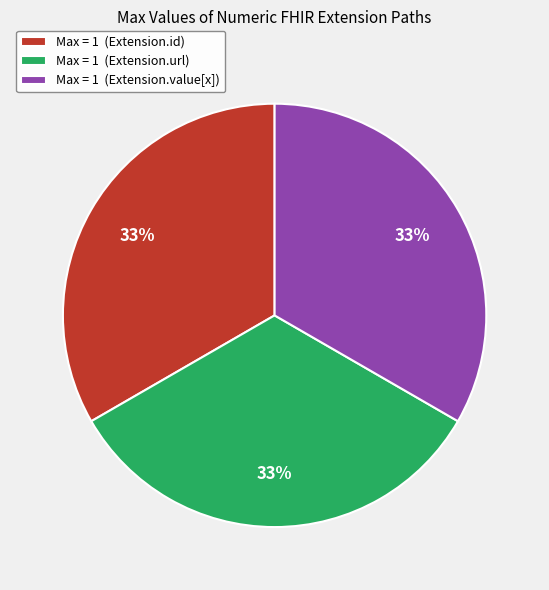

To the nearest percent, what percentage of the pie is Max = 1 (Extension.value[x])?

33%